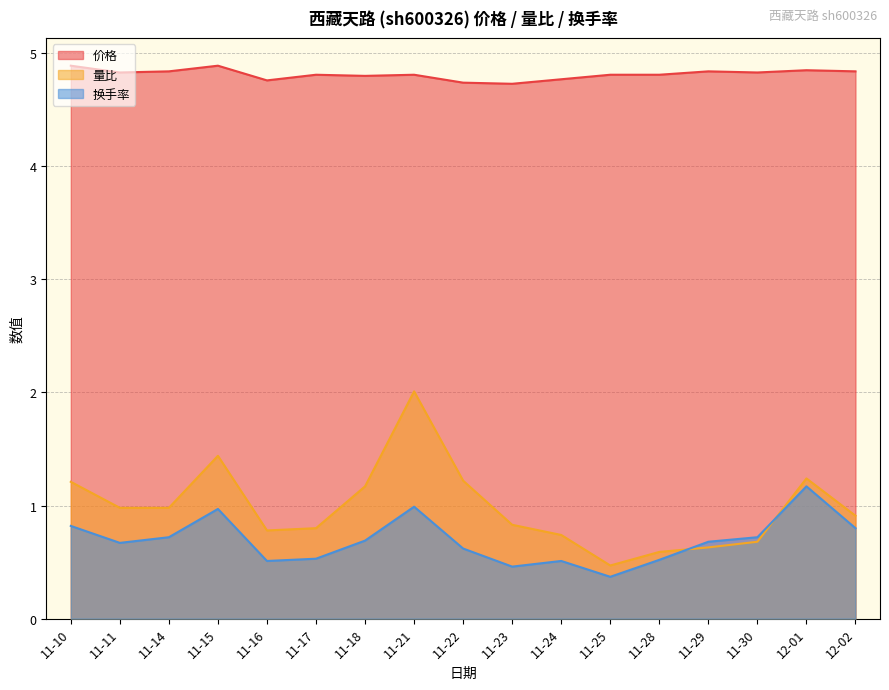

At which category is the sum across all series the highest?

11-21